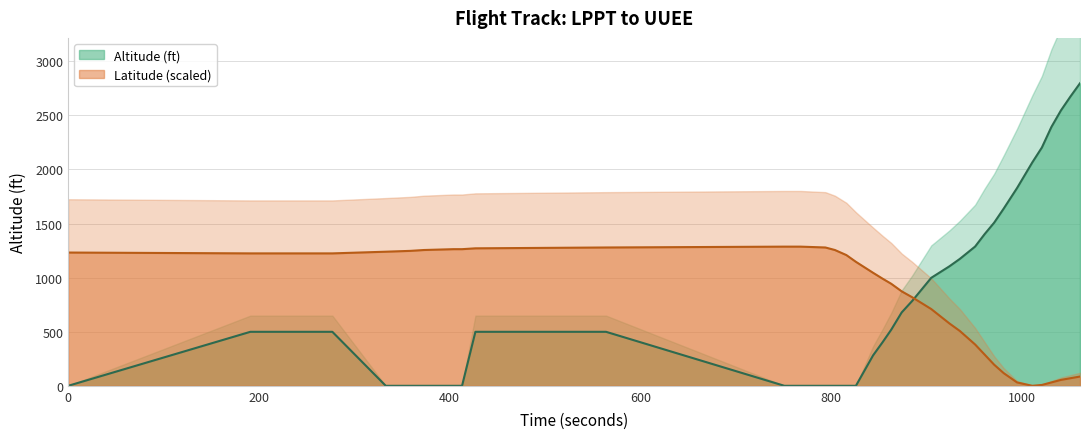

Count the number of categories in the chart.

36